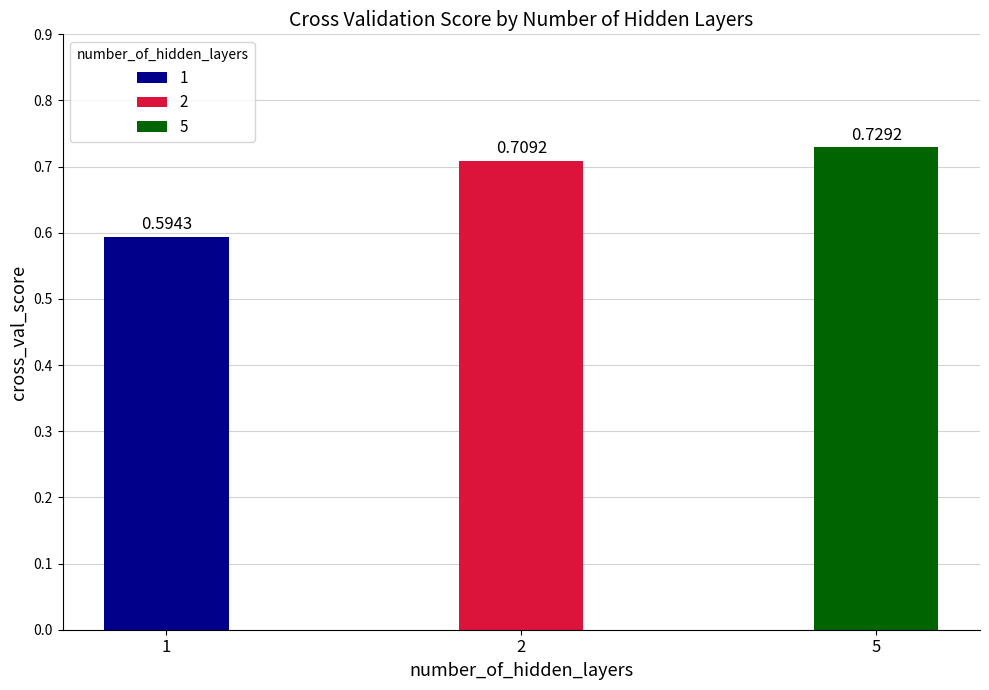

Are the bars horizontal?

No